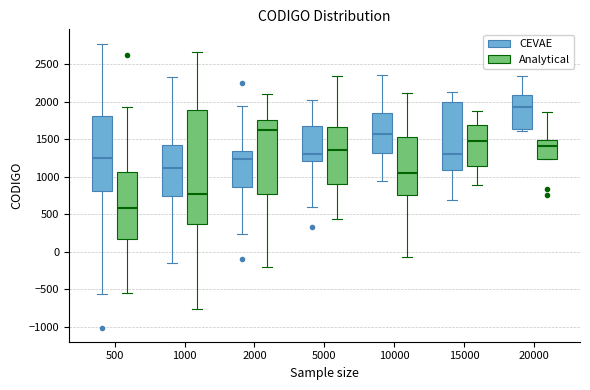

Which box's median line is the highest?

20000 (CEVAE)